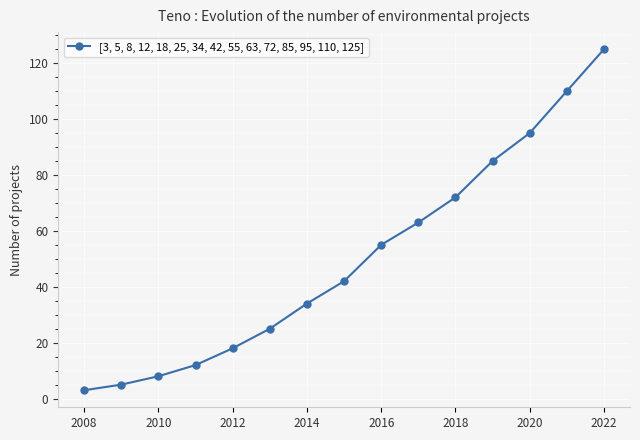

What is the value of the 11th point from the left?

72